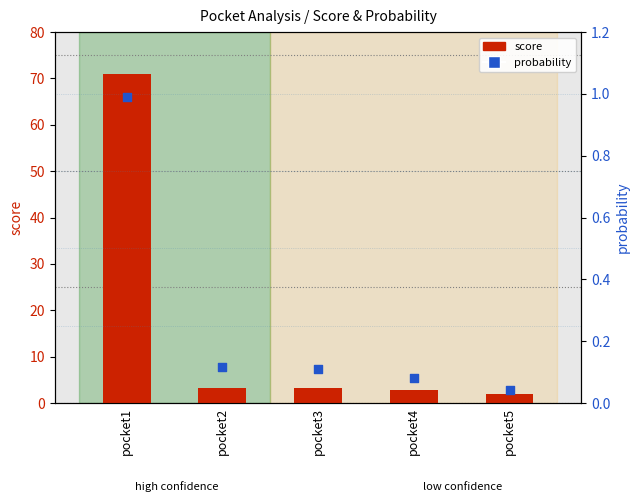

Which series contains the highest Y value?

score